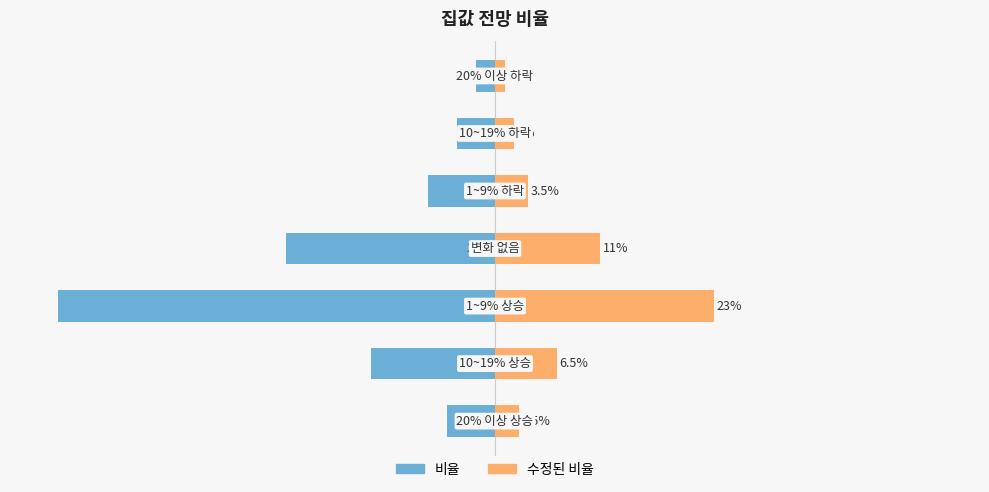

At how many categories does at least one series exceed -14?

7